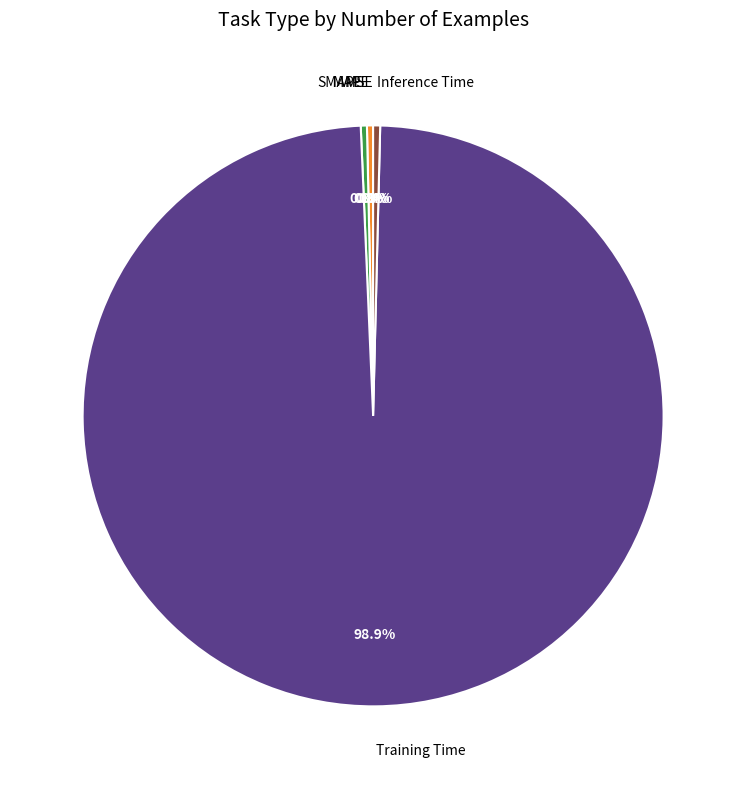

Which category has the biggest portion of the pie?

Training Time